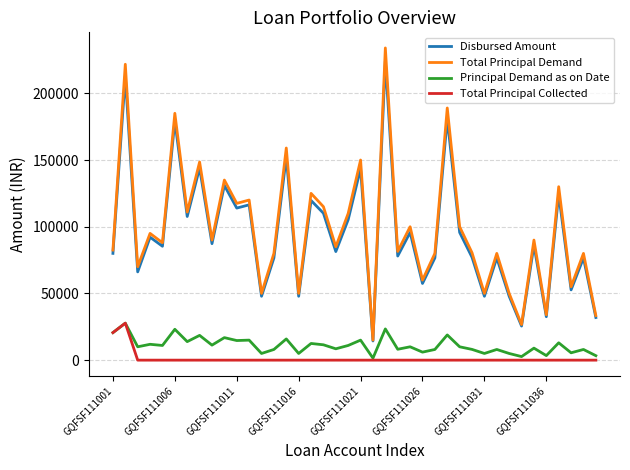

True or false: Disbursed Amount and Total Principal Collected intersect in this chart.

False